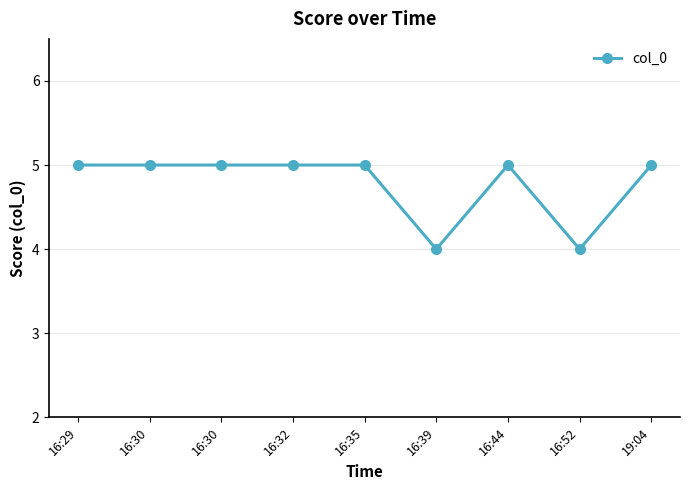

What is the label of the 7th point from the right?

16:30